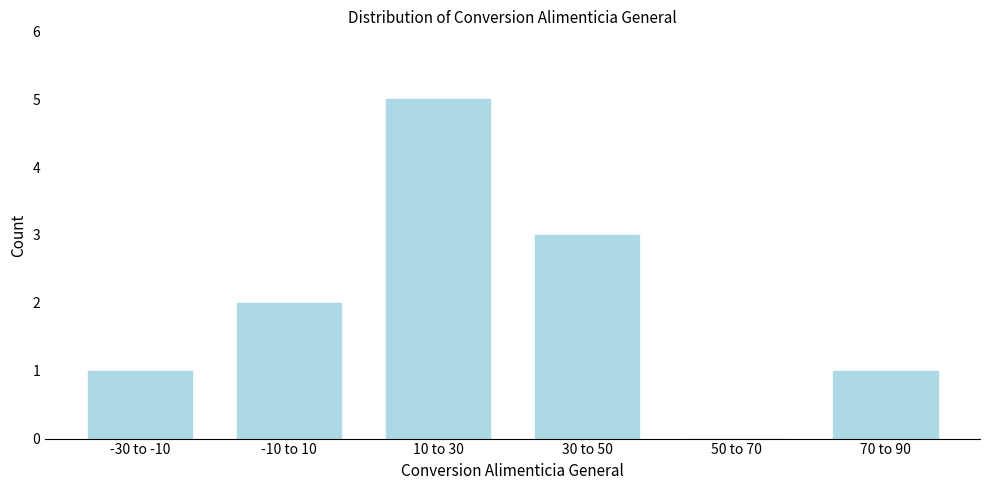

Reading left to right, what are all the values shown in this chart?

-30 to -10=1	-10 to 10=2	10 to 30=5	30 to 50=3	50 to 70=0	70 to 90=1